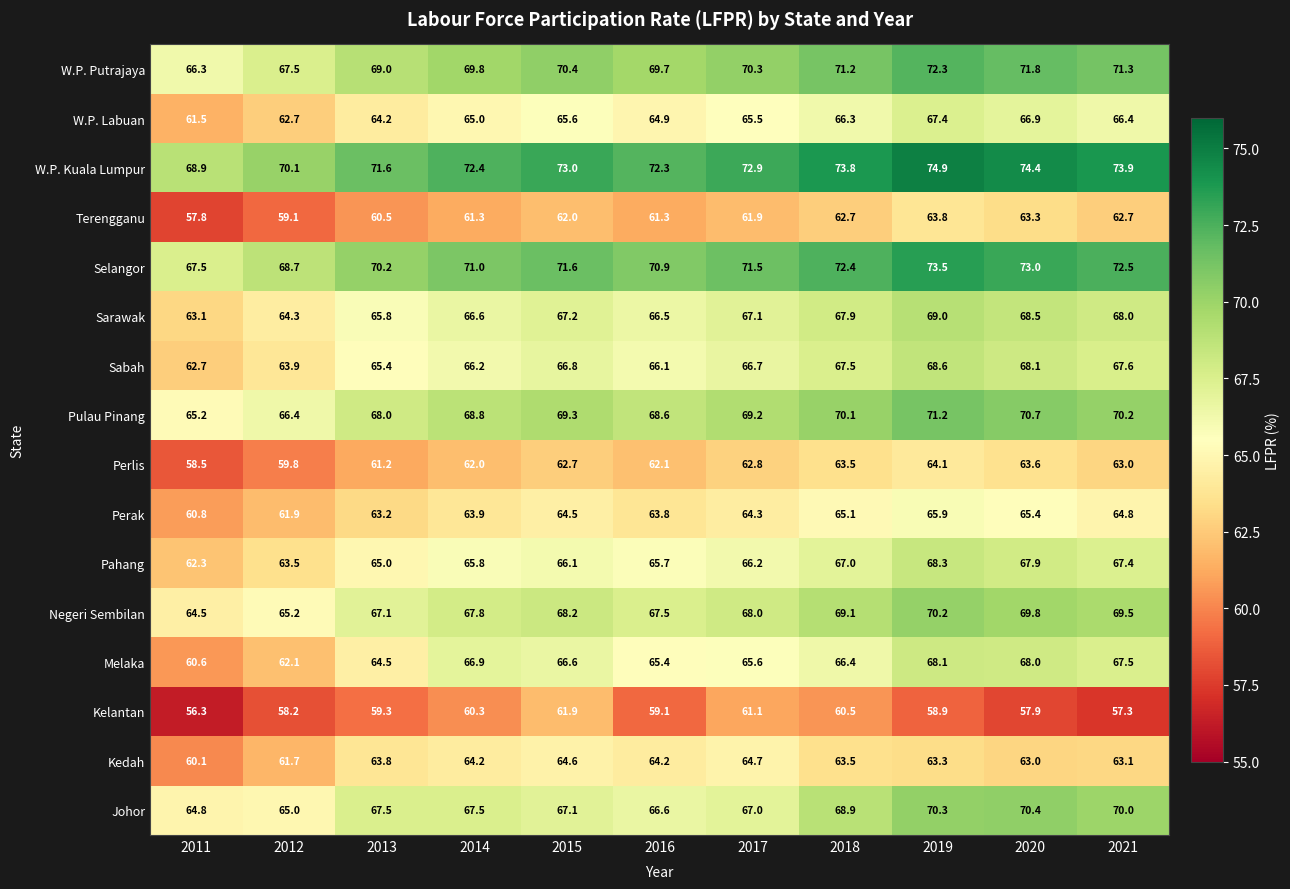

At how many categories does at least one series exceed 70?

10